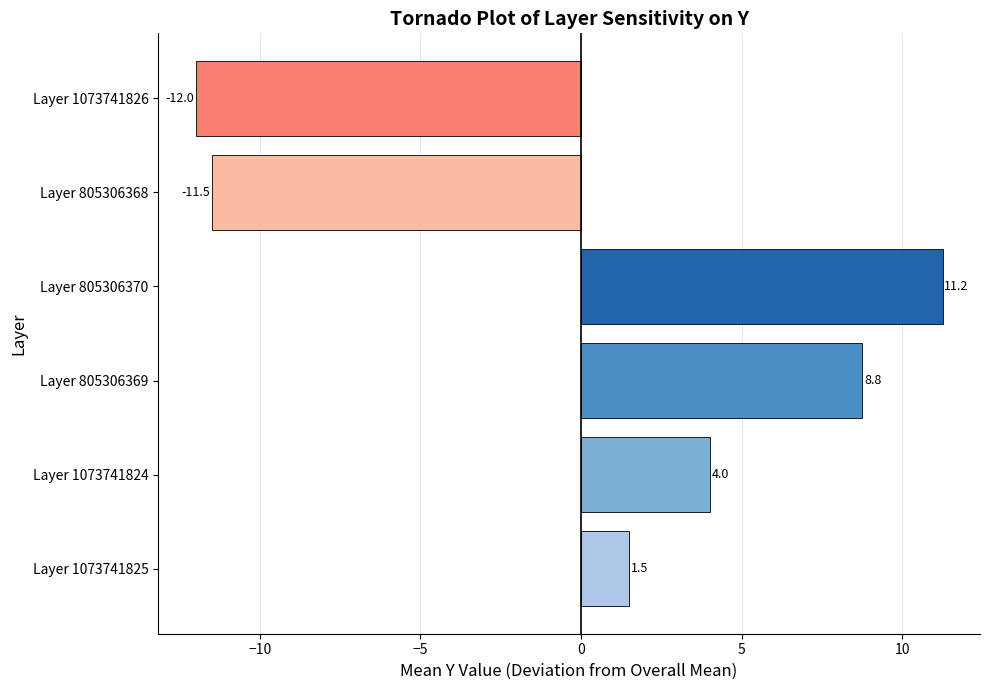

How many bars are there in total?

6